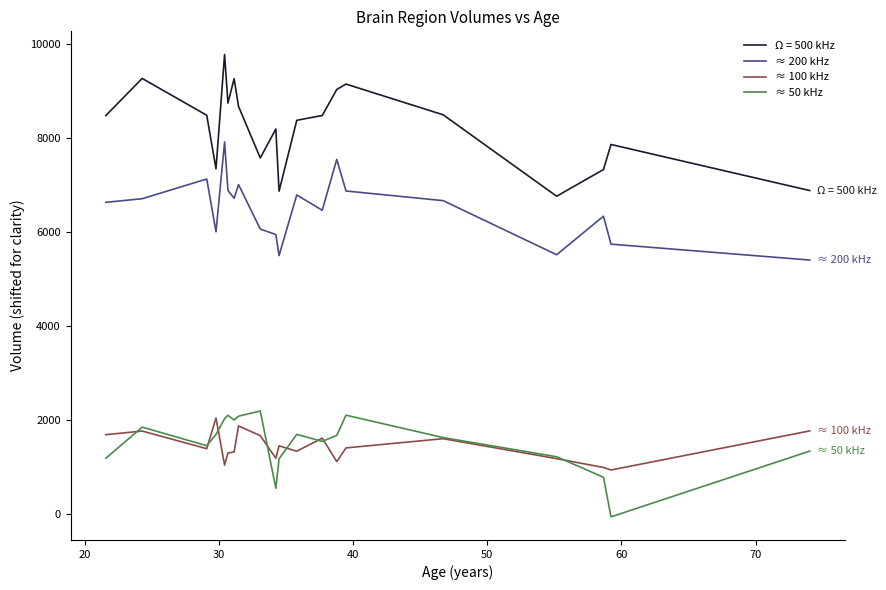

What is the maximum value shown in the chart?

9782.2